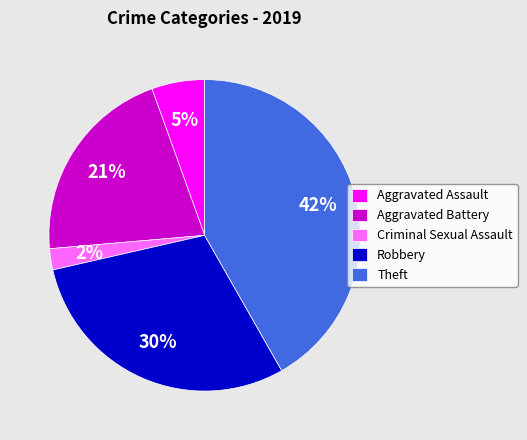

What is the smallest slice in the pie chart?

Criminal Sexual Assault